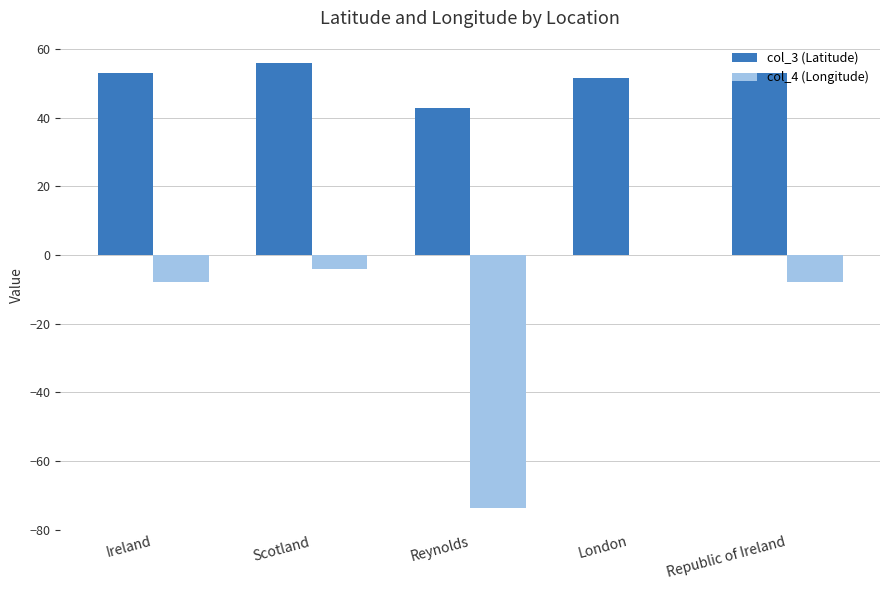

Are the bars grouped side by side (vs. stacked)?

Yes